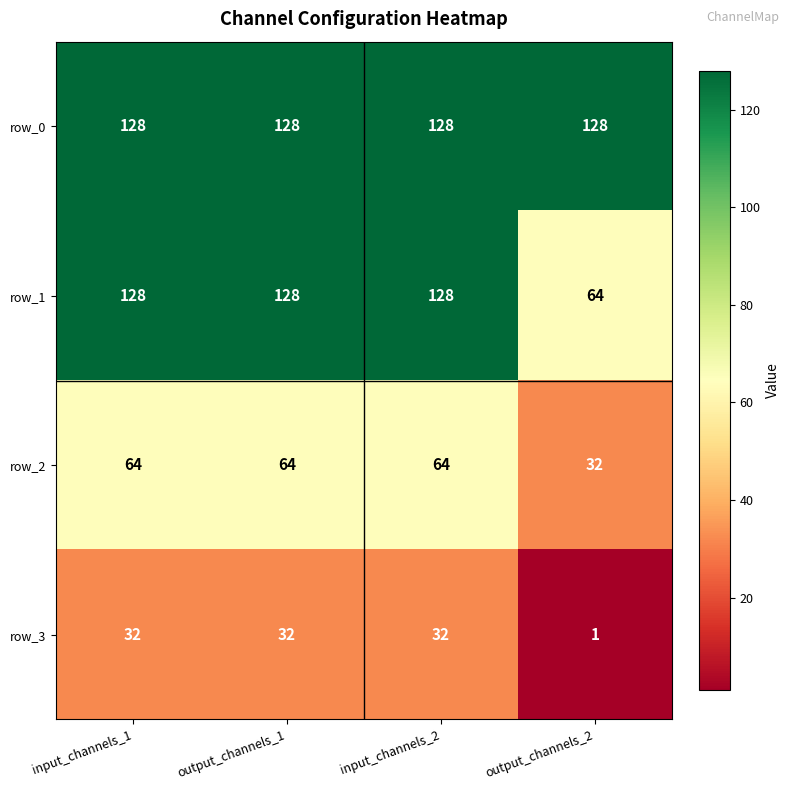

What is the sum of all row_1 values?

448